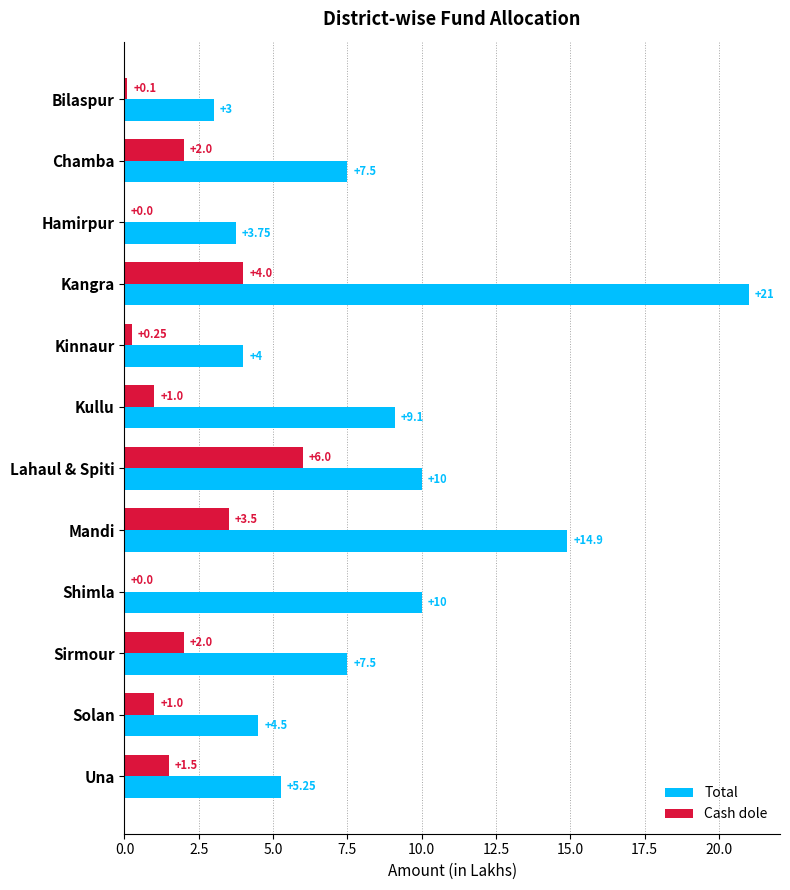

Which series changed the most between Chamba and Una?

Total